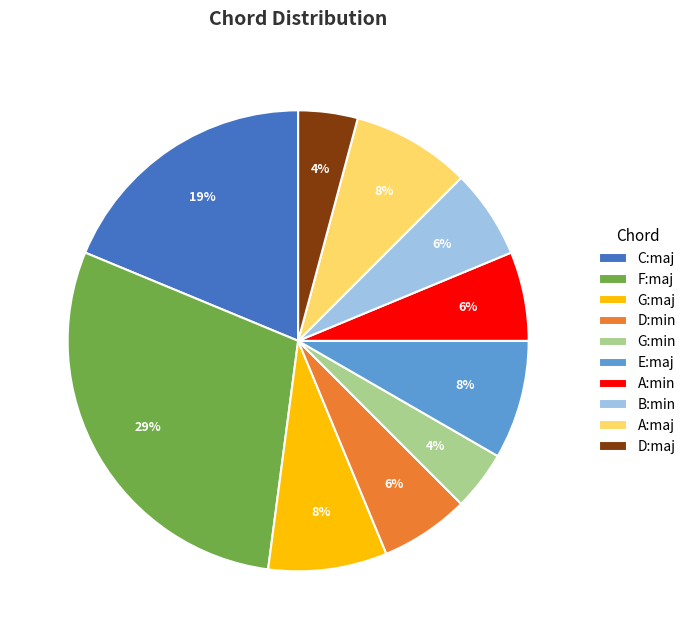

What is the ratio of the value at B:min to the value at D:maj?

1.5